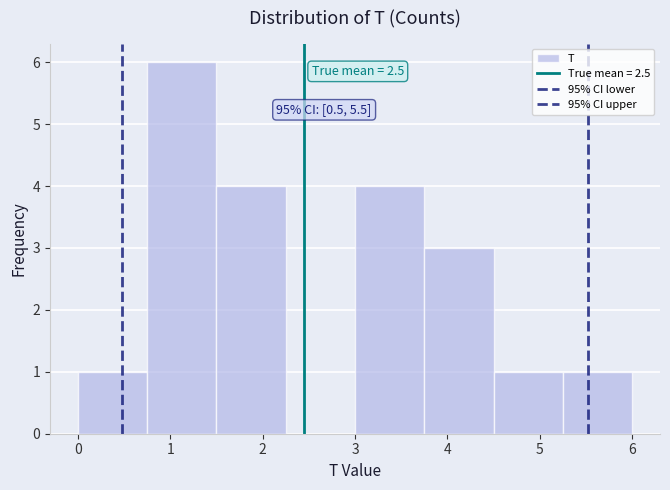

Which range on the x-axis has the tallest bar?

0.75 to 1.50